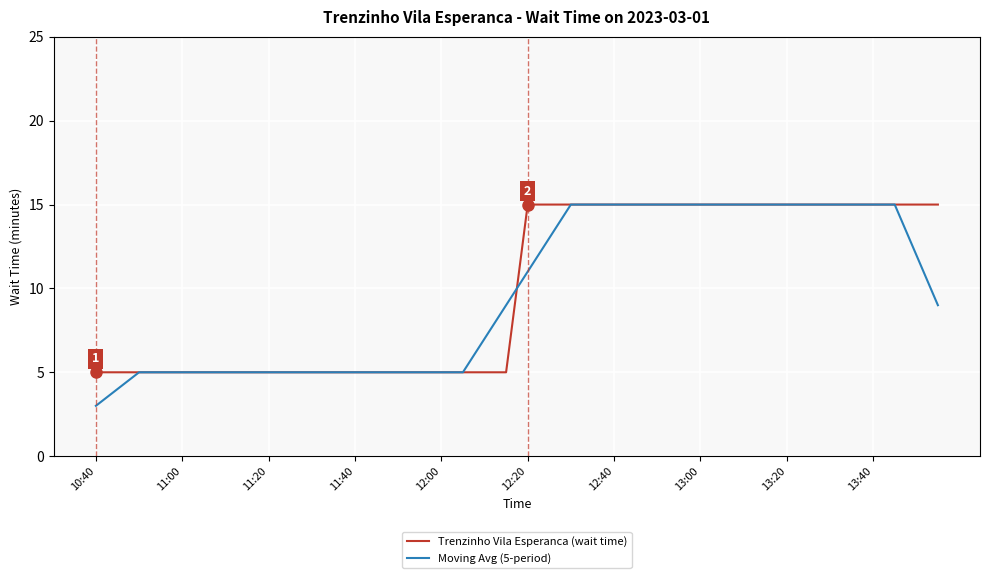

What is the minimum value shown in the chart?

3